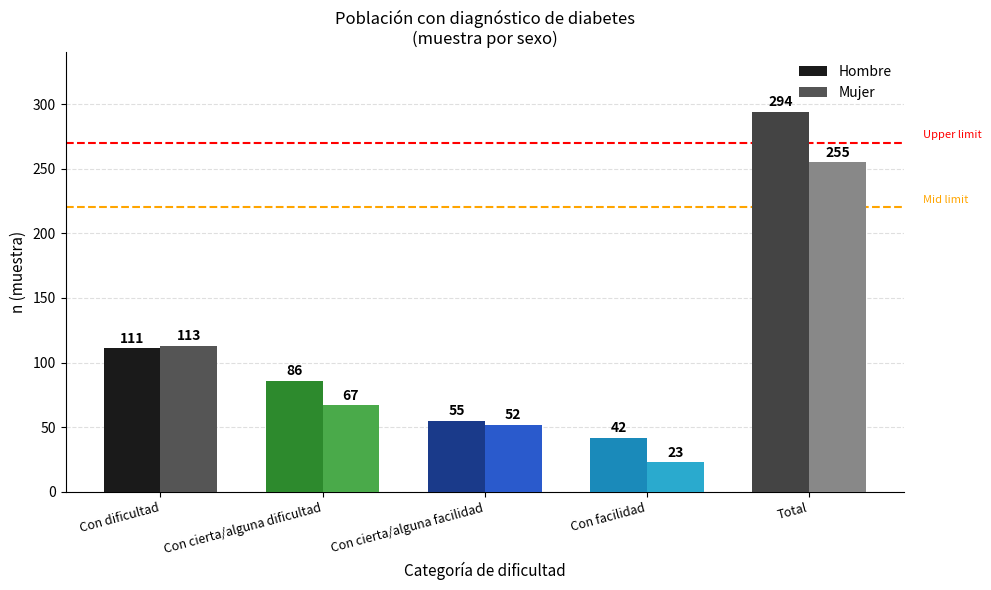

Which series has the largest total across all categories?

Hombre